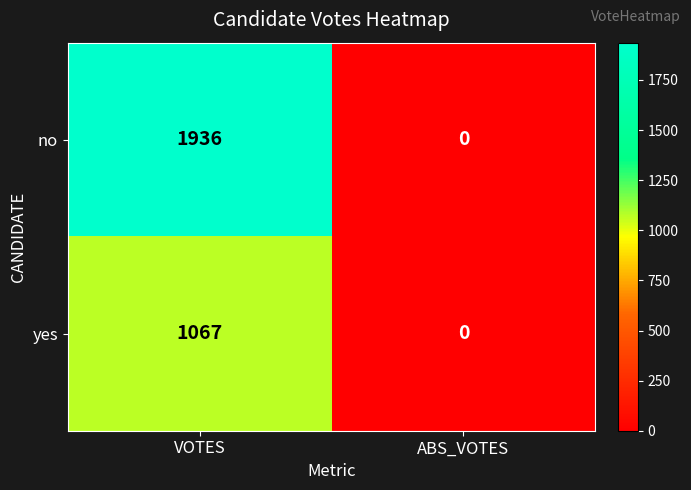

Reading left to right, list all the values displayed in this chart.

no: 1936	0
yes: 1067	0